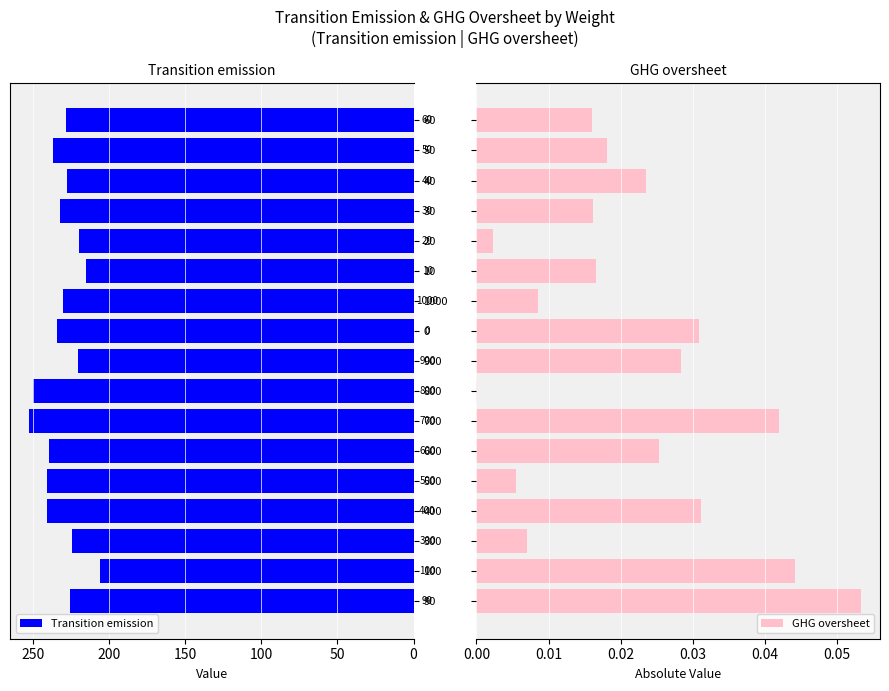

True or false: Transition emission has a value of 228.2 at 60.

True